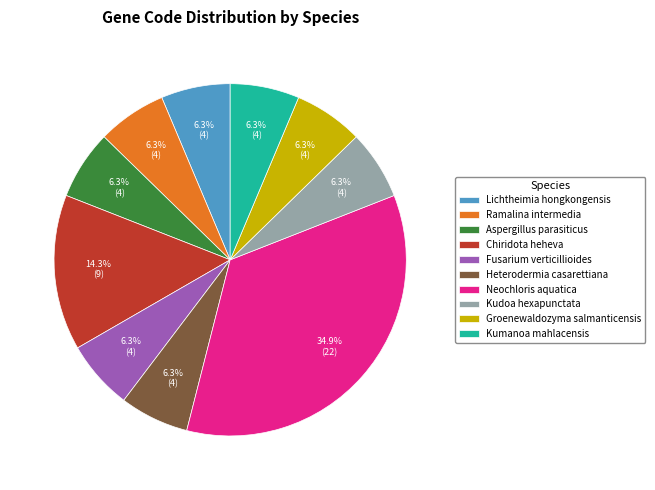

True or false: Fusarium verticillioides accounts for 6% of the total.

True